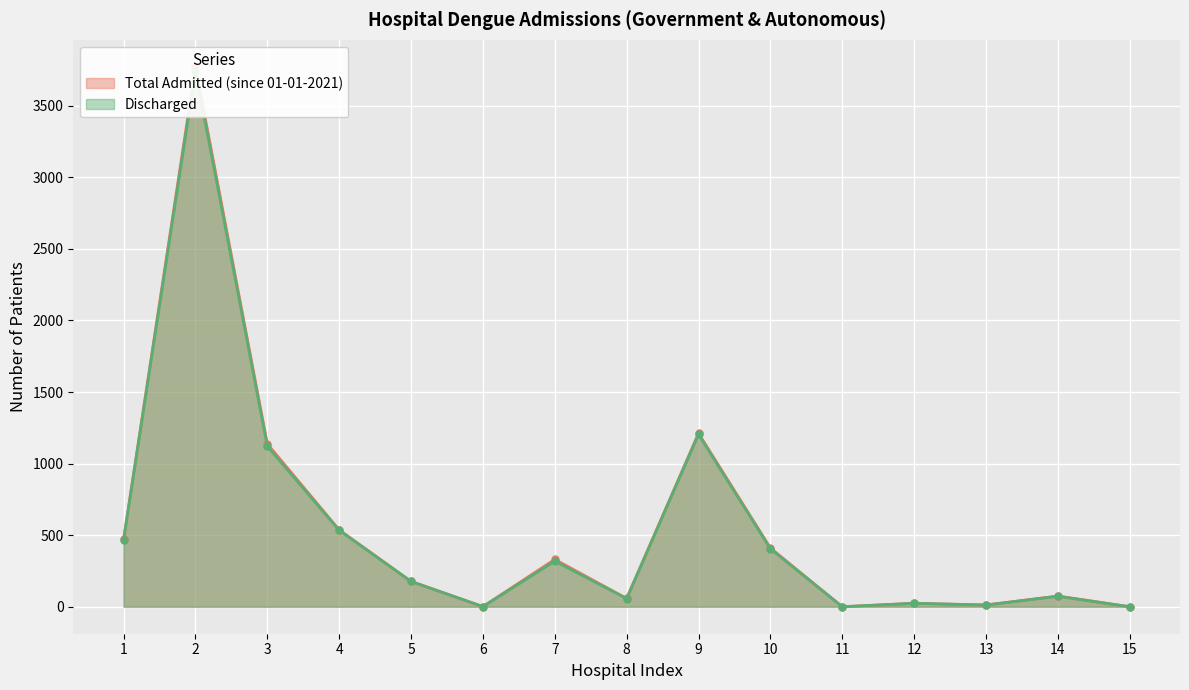

What is the spread (max minus min) of values at 8?

1